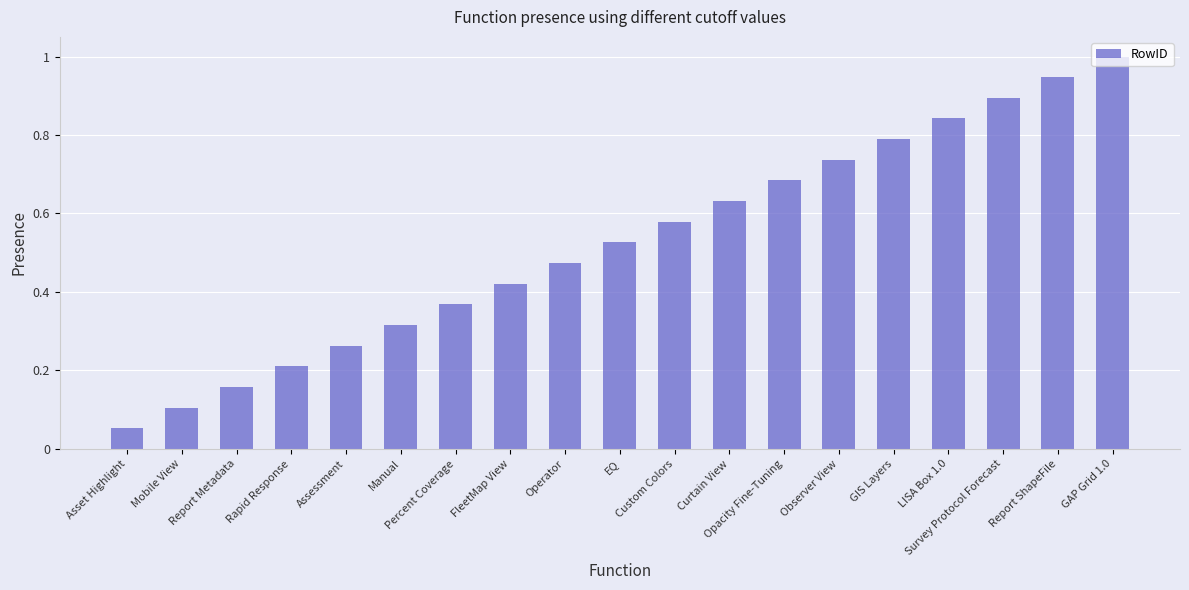

What is the change in value from Curtain View to Opacity Fine-Tuning?

+0.1